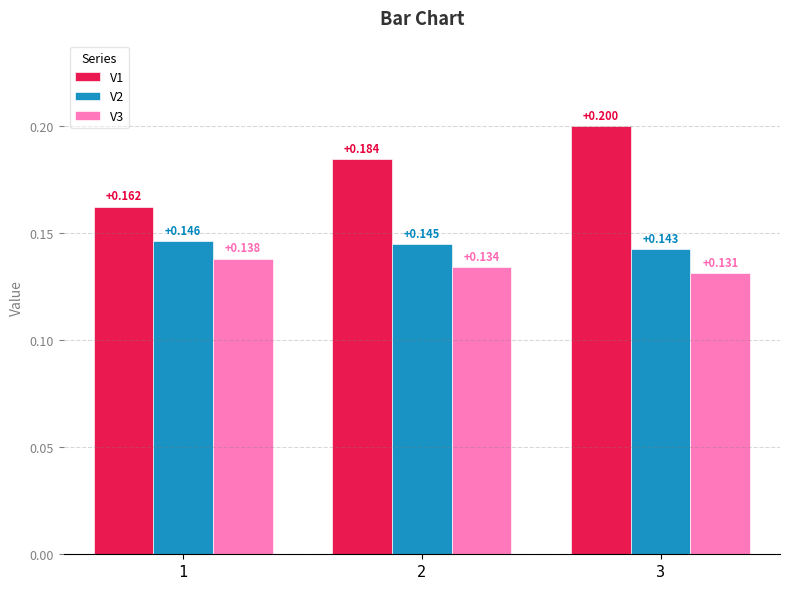

Is the value of V2 at 1 greater than the value of V1 at 1?

No